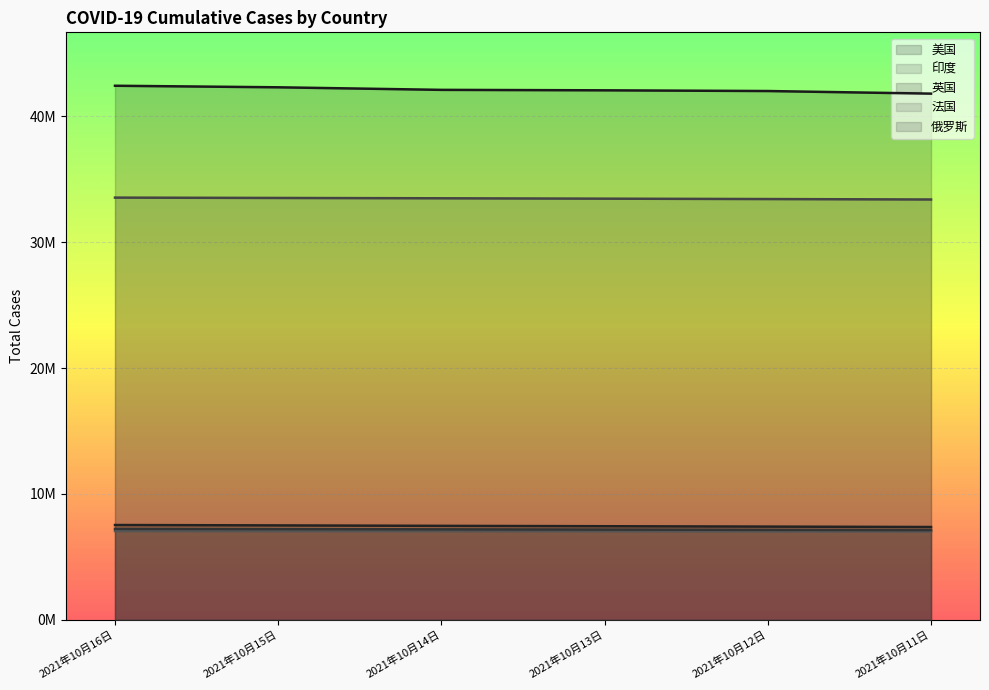

What is the difference between the maximum and second lowest values in the 印度 series?

114108